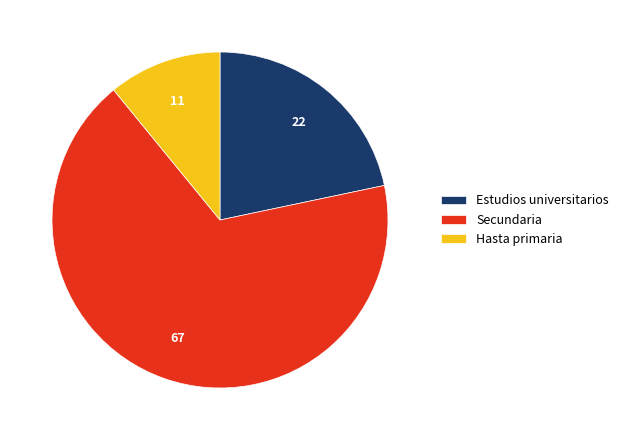

True or false: Hasta primaria accounts for 1% of the total.

False